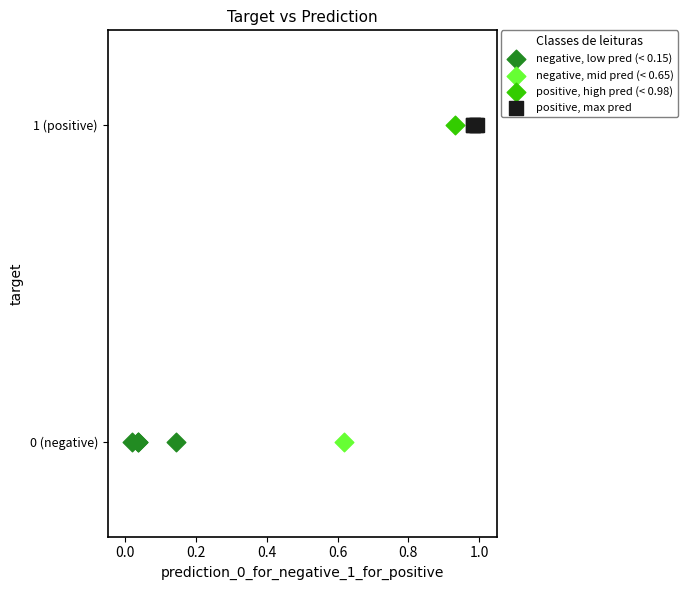

What are all the series names shown in the legend?

negative, low pred (< 0.15), negative, mid pred (< 0.65), positive, high pred (< 0.98), positive, max pred